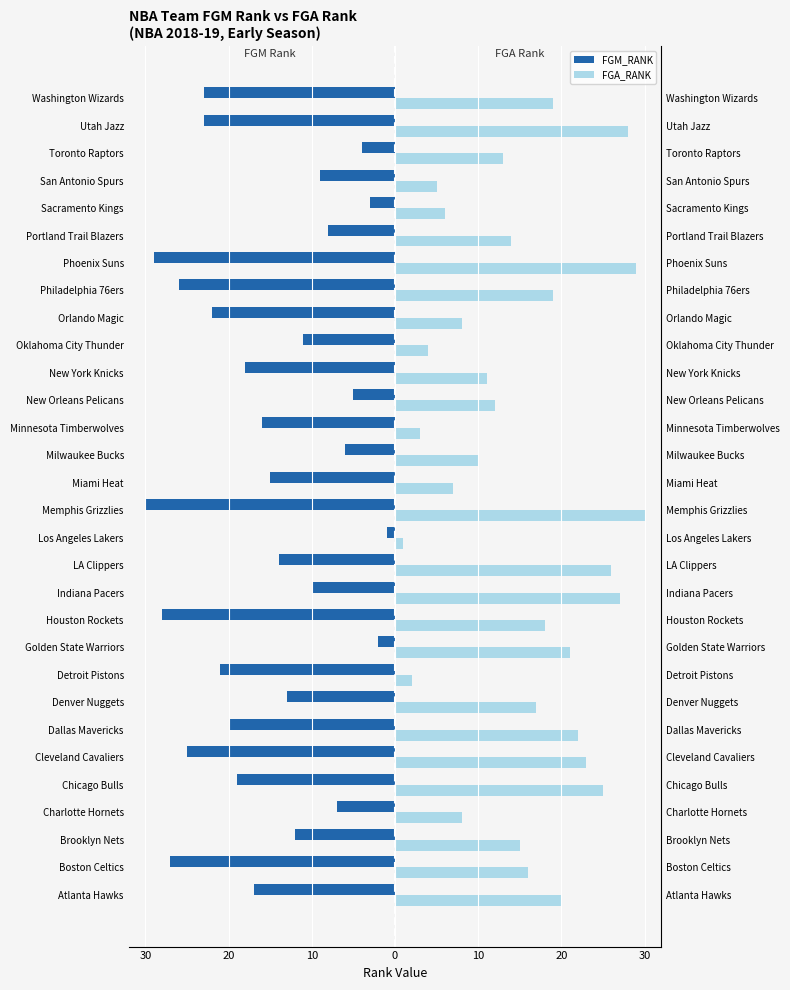

Count the number of data series in this chart.

2